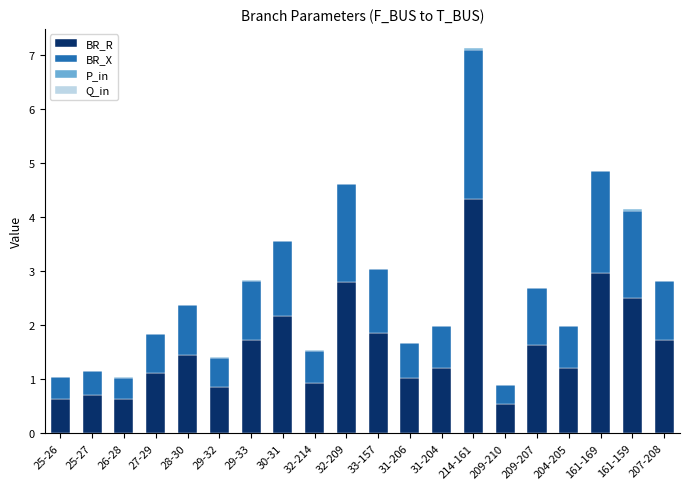

Is it true that BR_R equals 0.5 at 27-29?

False